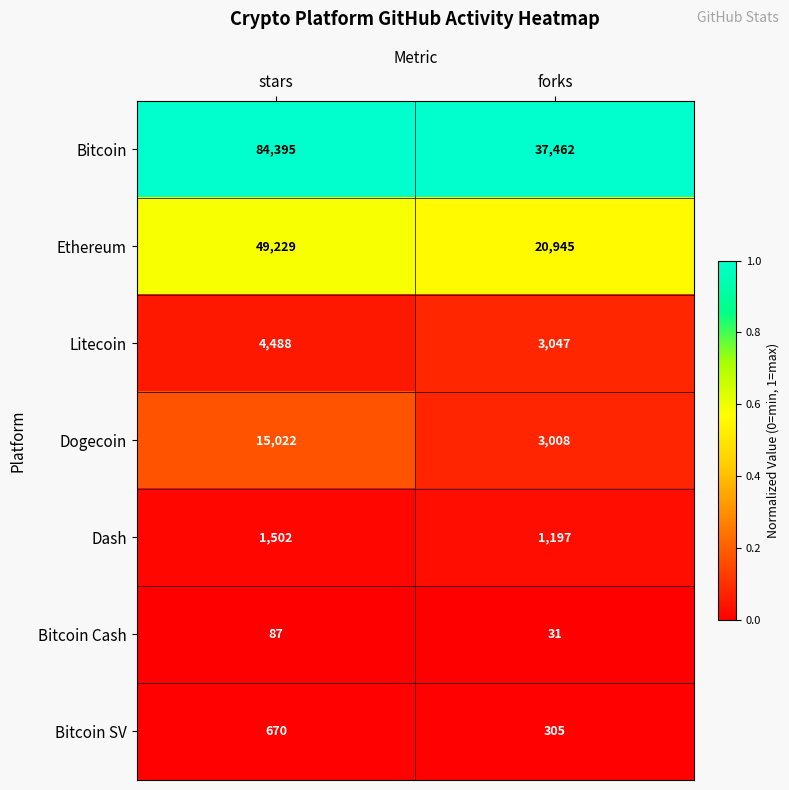

The Bitcoin series shows 58993 at stars. True or false?

False